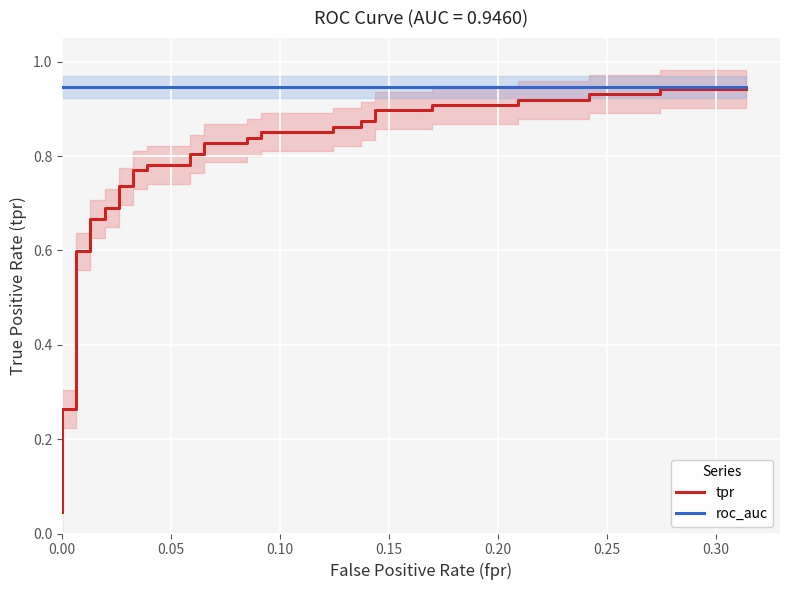

What position from the left is 0.15?

4